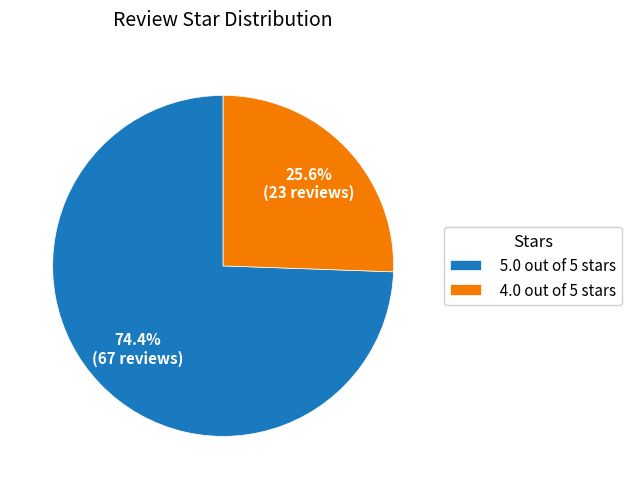

Does any single category account for the majority?

Yes